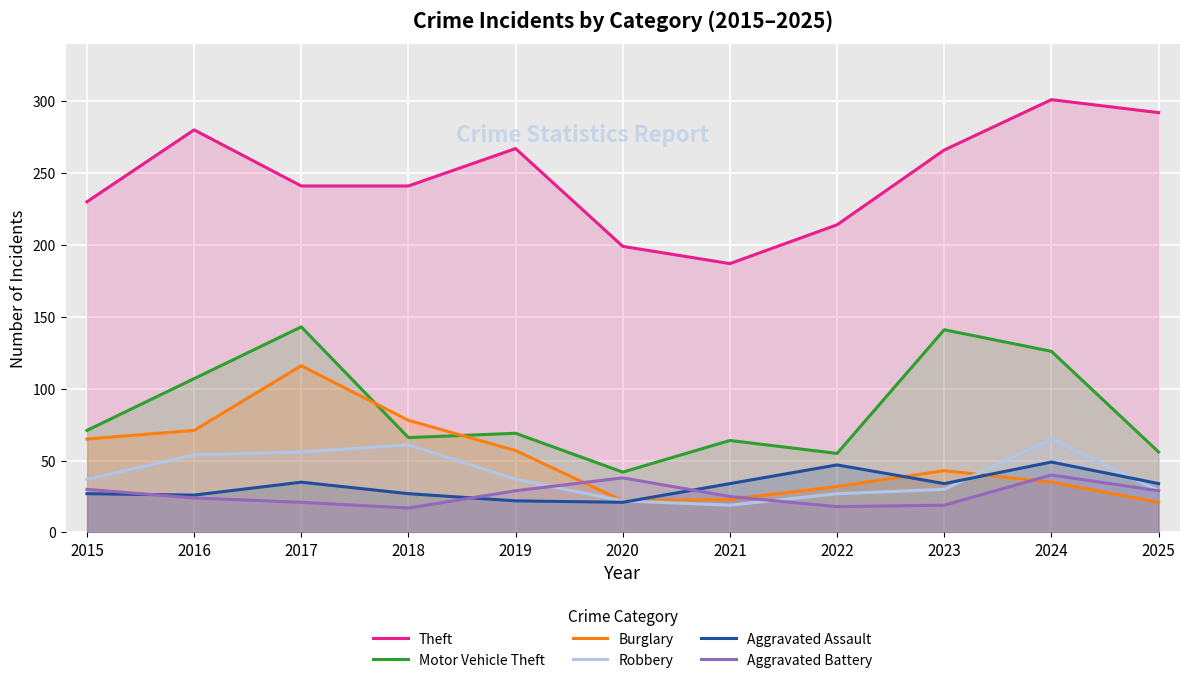

True or false: Aggravated Battery and Aggravated Assault cross at least once.

True